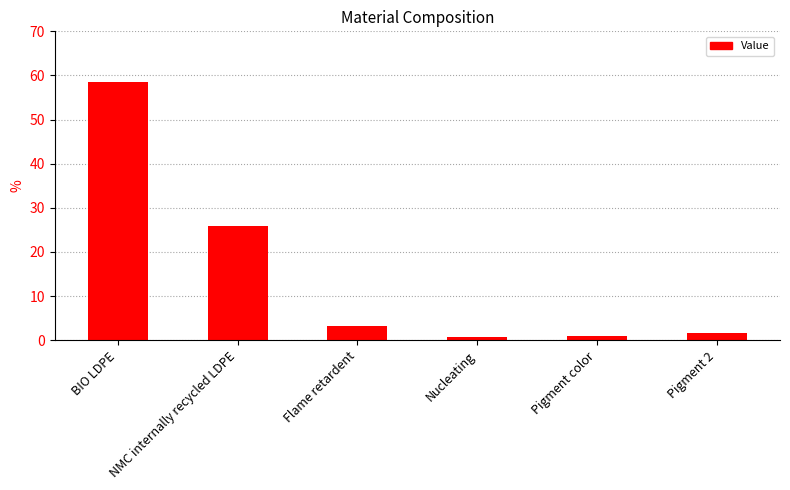

The chart shows a value of 82.1 at BIO LDPE. True or false?

False